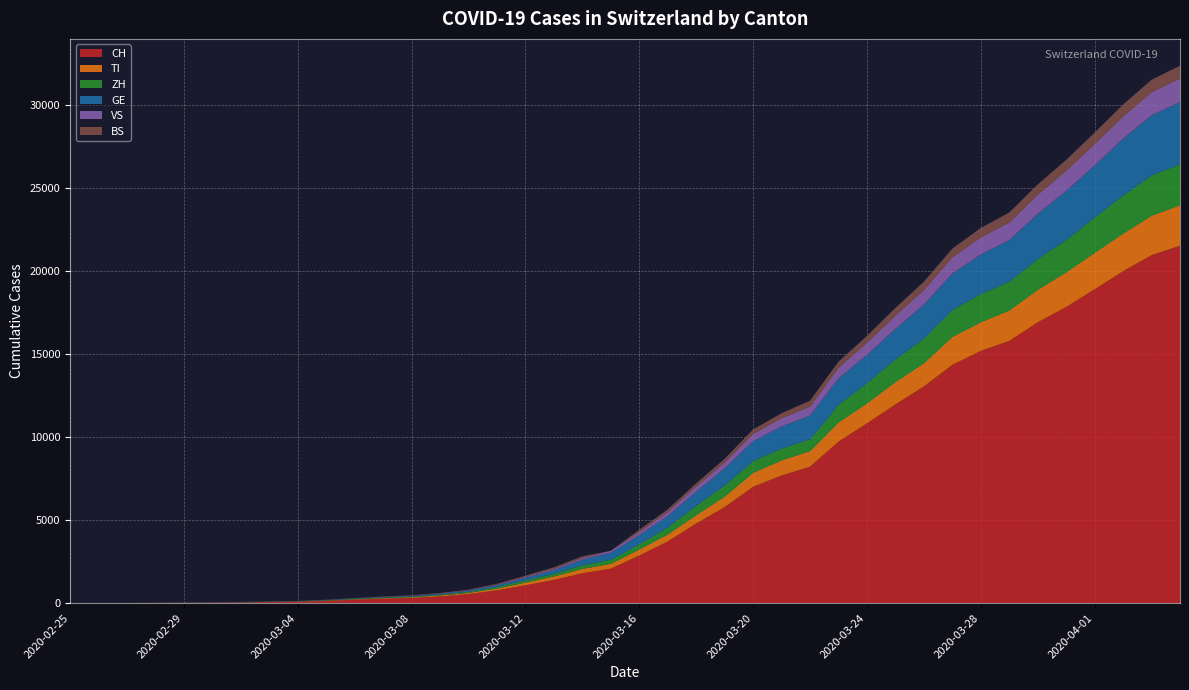

Reading left to right, transcribe all the data shown in this chart.

CH: 2020-02-25=0	2020-02-26=2	2020-02-27=6	2020-02-28=13	2020-02-29=23	2020-03-01=29	2020-03-02=40	2020-03-03=59	2020-03-04=83	2020-03-05=125	2020-03-06=197	2020-03-07=257	2020-03-08=303	2020-03-09=396	2020-03-10=542	2020-03-11=766	2020-03-12=1072	2020-03-13=1398	2020-03-14=1795	2020-03-15=2072	2020-03-16=2864	2020-03-17=3710	2020-03-18=4793	2020-03-19=5781	2020-03-20=7005	2020-03-21=7686	2020-03-22=8217	2020-03-23=9726	2020-03-24=10830	2020-03-25=11969	2020-03-26=13053	2020-03-27=14355	2020-03-28=15194	2020-03-29=15797	2020-03-30=16919	2020-03-31=17841	2020-04-01=18907	2020-04-02=19996	2020-04-03=20964	2020-04-04=21534
TI: 2020-02-25=0	2020-02-26=1	2020-02-27=1	2020-02-28=1	2020-02-29=2	2020-03-01=2	2020-03-02=4	2020-03-03=8	2020-03-04=13	2020-03-05=25	2020-03-06=28	2020-03-07=41	2020-03-08=49	2020-03-09=61	2020-03-10=75	2020-03-11=108	2020-03-12=163	2020-03-13=206	2020-03-14=265	2020-03-15=293	2020-03-16=368	2020-03-17=426	2020-03-18=511	2020-03-19=638	2020-03-20=849	2020-03-21=916	2020-03-22=945	2020-03-23=1162	2020-03-24=1209	2020-03-25=1354	2020-03-26=1401	2020-03-27=1688	2020-03-28=1727	2020-03-29=1837	2020-03-30=1962	2020-03-31=2091	2020-04-01=2195	2020-04-02=2271	2020-04-03=2377	2020-04-04=2442
ZH: 2020-02-25=0	2020-02-26=0	2020-02-27=2	2020-02-28=2	2020-02-29=6	2020-03-01=7	2020-03-02=10	2020-03-03=13	2020-03-04=15	2020-03-05=23	2020-03-06=29	2020-03-07=34	2020-03-08=40	2020-03-09=49	2020-03-10=62	2020-03-11=101	2020-03-12=140	2020-03-13=163	2020-03-14=218	2020-03-15=250	2020-03-16=326	2020-03-17=429	2020-03-18=568	2020-03-19=679	2020-03-20=711	2020-03-21=711	2020-03-22=711	2020-03-23=1074	2020-03-24=1222	2020-03-25=1369	2020-03-26=1501	2020-03-27=1628	2020-03-28=1702	2020-03-29=1734	2020-03-30=1860	2020-03-31=1951	2020-04-01=2140	2020-04-02=2304	2020-04-03=2432	2020-04-04=2465
GE: 2020-02-25=0	2020-02-26=1	2020-02-27=1	2020-02-28=4	2020-02-29=8	2020-03-01=9	2020-03-02=10	2020-03-03=13	2020-03-04=14	2020-03-05=17	2020-03-06=25	2020-03-07=38	2020-03-08=40	2020-03-09=56	2020-03-10=76	2020-03-11=109	2020-03-12=150	2020-03-13=222	2020-03-14=340	2020-03-15=423	2020-03-16=544	2020-03-17=692	2020-03-18=848	2020-03-19=1027	2020-03-20=1194	2020-03-21=1331	2020-03-22=1430	2020-03-23=1582	2020-03-24=1699	2020-03-25=1837	2020-03-26=2033	2020-03-27=2190	2020-03-28=2393	2020-03-29=2505	2020-03-30=2721	2020-03-31=2958	2020-04-01=3137	2020-04-02=3420	2020-04-03=3621	2020-04-04=3753
VS: 2020-02-25=0	2020-02-26=0	2020-02-27=0	2020-02-28=1	2020-02-29=1	2020-03-01=2	2020-03-02=3	2020-03-03=3	2020-03-04=4	2020-03-05=5	2020-03-06=6	2020-03-07=7	2020-03-08=12	2020-03-09=17	2020-03-10=22	2020-03-11=30	2020-03-12=53	2020-03-13=76	2020-03-14=98	2020-03-15=115	2020-03-16=172	2020-03-17=225	2020-03-18=312	2020-03-19=349	2020-03-20=436	2020-03-21=498	2020-03-22=535	2020-03-23=628	2020-03-24=728	2020-03-25=793	2020-03-26=874	2020-03-27=968	2020-03-28=1017	2020-03-29=1055	2020-03-30=1144	2020-03-31=1211	2020-04-01=1282	2020-04-02=1334	2020-04-03=1383	2020-04-04=1416
BS: 2020-02-25=0	2020-02-26=0	2020-02-27=1	2020-02-28=1	2020-02-29=1	2020-03-01=1	2020-03-02=1	2020-03-03=3	2020-03-04=3	2020-03-05=8	2020-03-06=15	2020-03-07=21	2020-03-08=24	2020-03-09=28	2020-03-10=33	2020-03-11=49	2020-03-12=73	2020-03-13=92	2020-03-14=100	2020-03-15=0	2020-03-16=143	2020-03-17=164	2020-03-18=181	2020-03-19=220	2020-03-20=270	2020-03-21=297	2020-03-22=356	2020-03-23=374	2020-03-24=410	2020-03-25=462	2020-03-26=501	2020-03-27=530	2020-03-28=569	2020-03-29=605	2020-03-30=617	2020-03-31=653	2020-04-01=687	2020-04-02=714	2020-04-03=754	2020-04-04=767